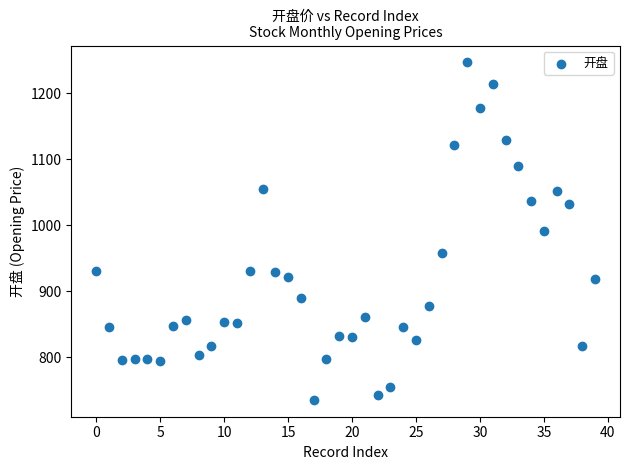

What is the range of Y values (max minus min)?

511.5